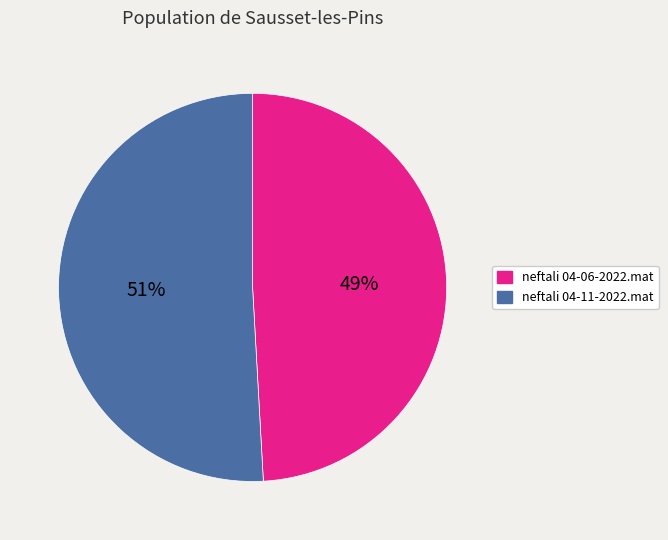

To the nearest percent, what is the average slice percentage?

50%